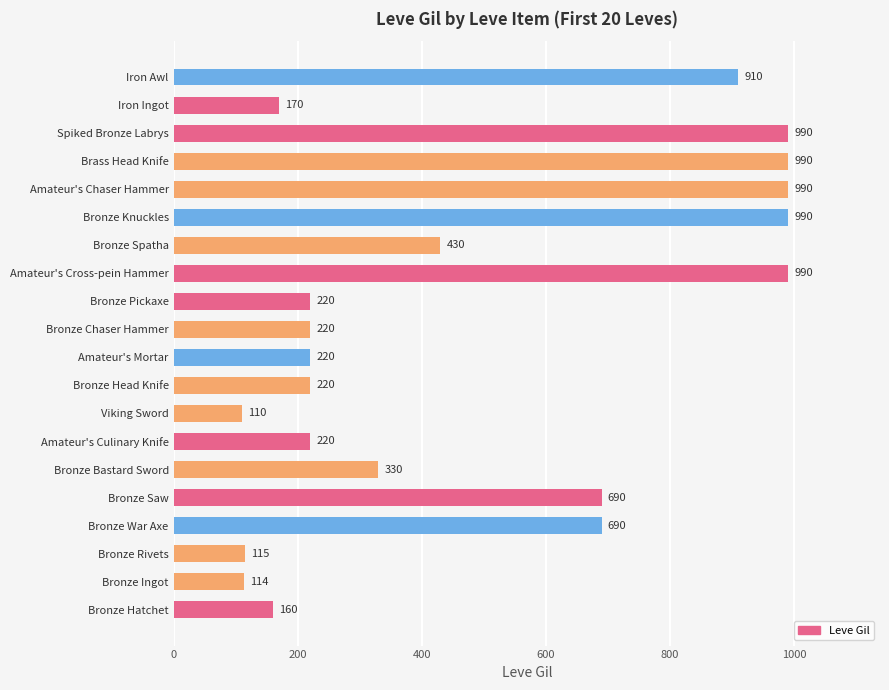

Reading bottom to top, extract all data points from this chart.

160	114	115	690	690	330	220	110	220	220	220	220	990	430	990	990	990	990	170	910